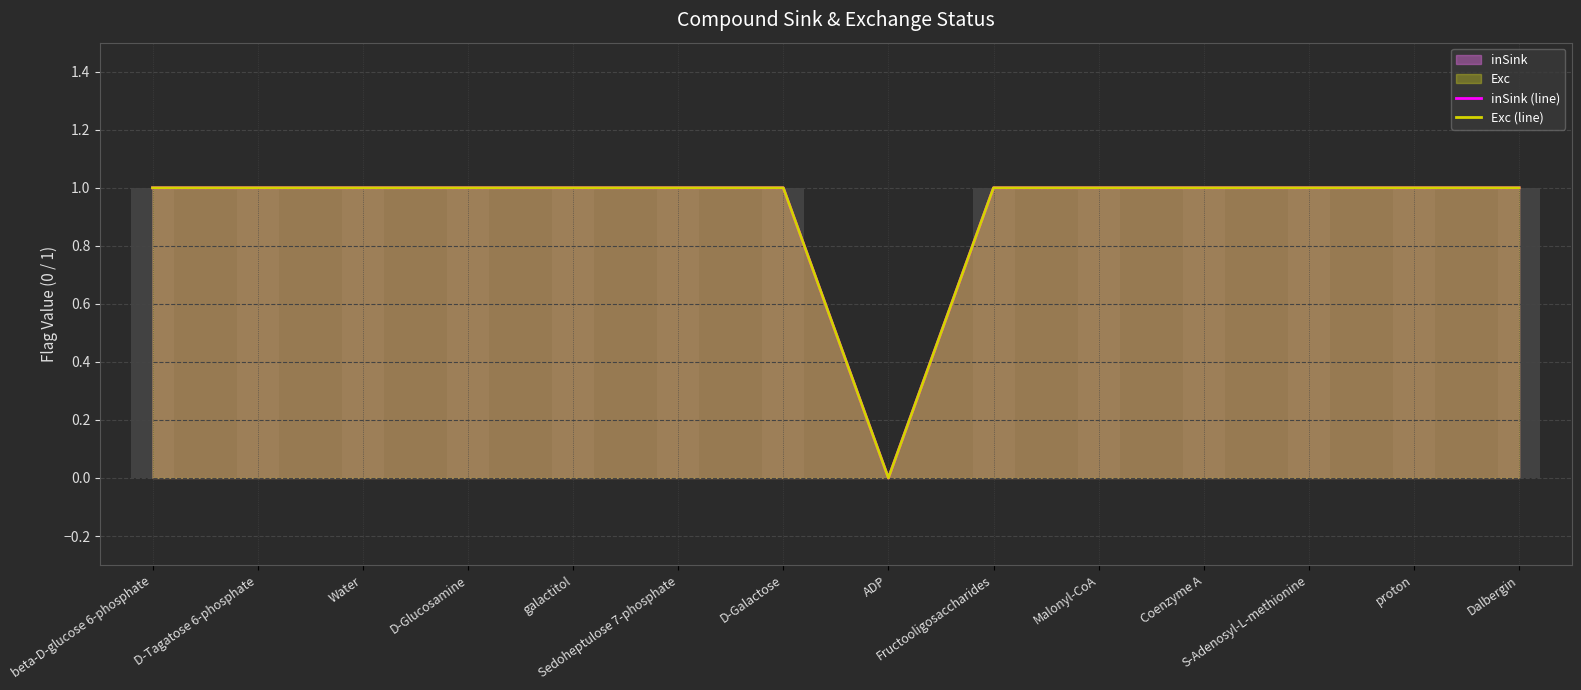

Between Water and ADP, which series saw the biggest shift?

inSink (line)